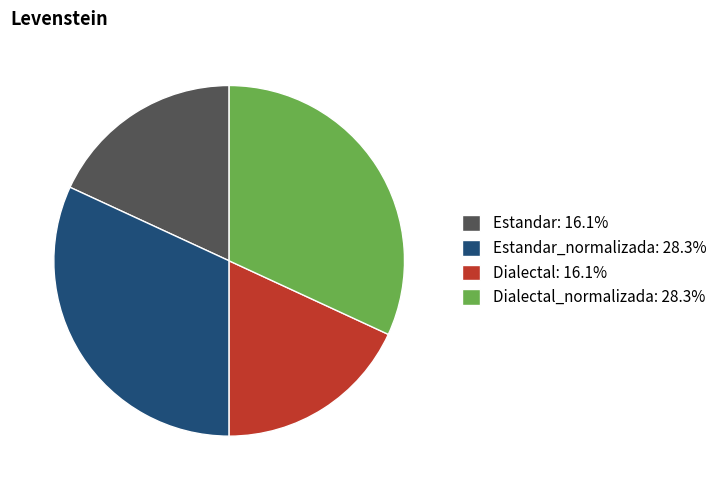

Approximately how many times larger is the value at Dialectal_normalizada: 28.3% compared to Estandar: 16.1%?

1.8